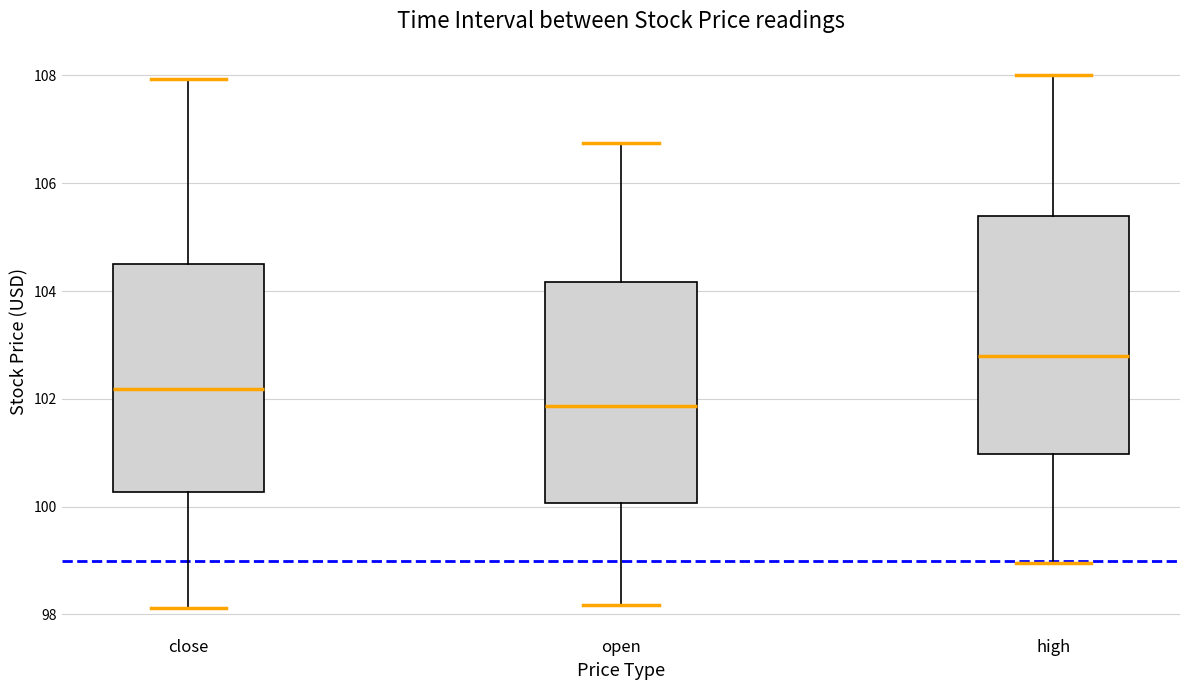

Reading left to right, read every box against the y-axis: the position of its median line, the range the box covers, and the ends of its whiskers. The values are not printed on the chart, so give them approximately, as read against the axis.

close: median 102.2, box 100.2 to 104.4, whiskers 98.2 to 108.0
open: median 101.8, box 100.0 to 104.2, whiskers 98.2 to 106.8
high: median 102.8, box 101.0 to 105.4, whiskers 99.0 to 108.0